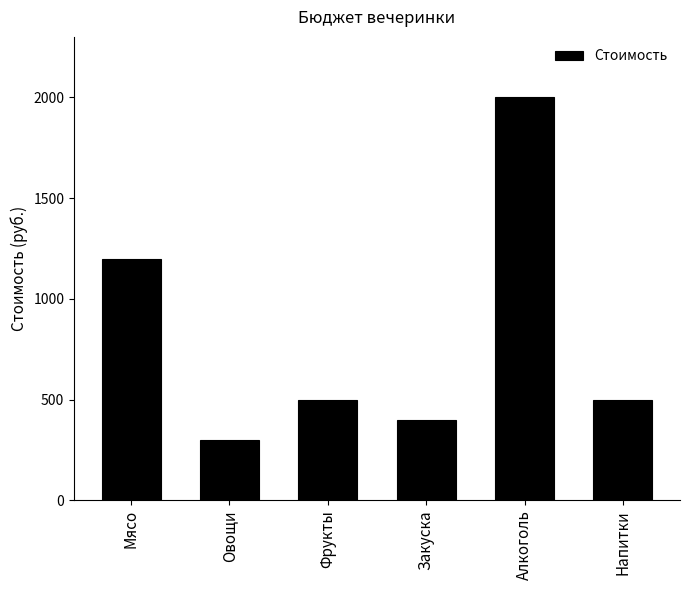

Are the bars grouped side by side (vs. stacked)?

No